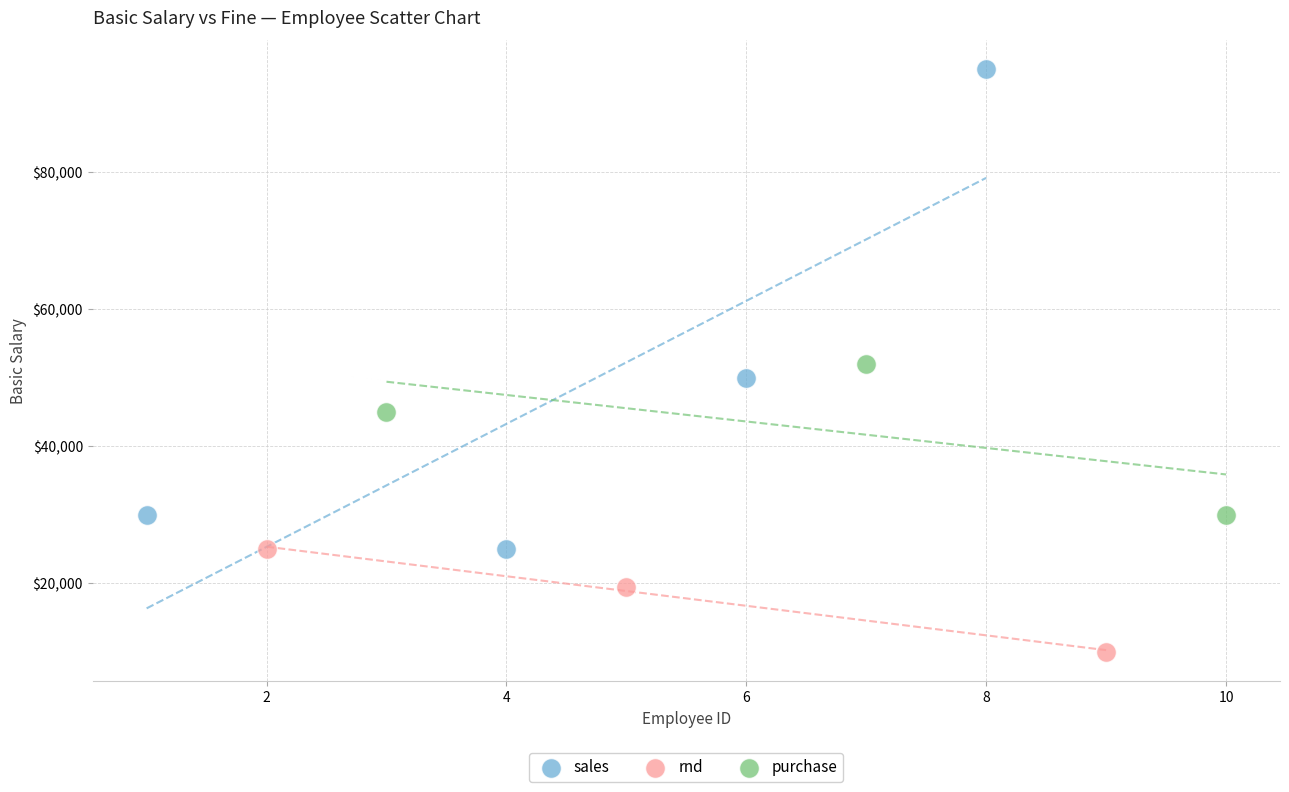

Which series has the largest Y range (max minus min)?

sales